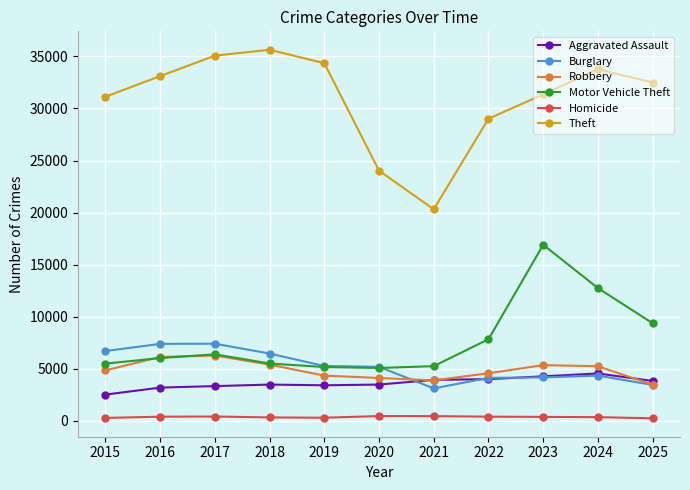

How many data points in Burglary are less than 5180?

5